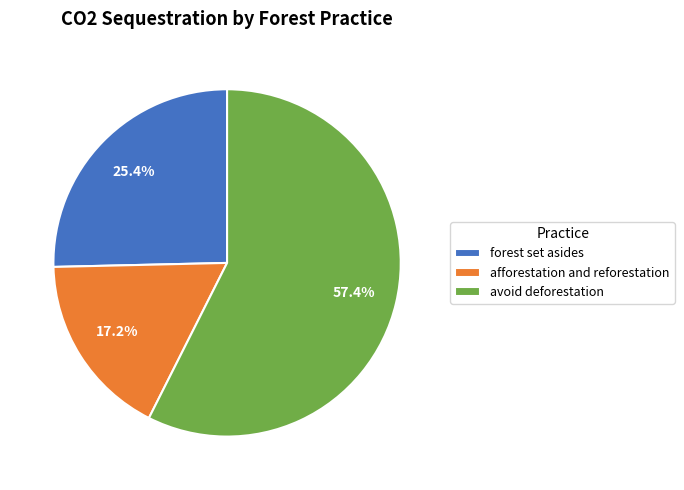

Count the number of slices in the pie.

3